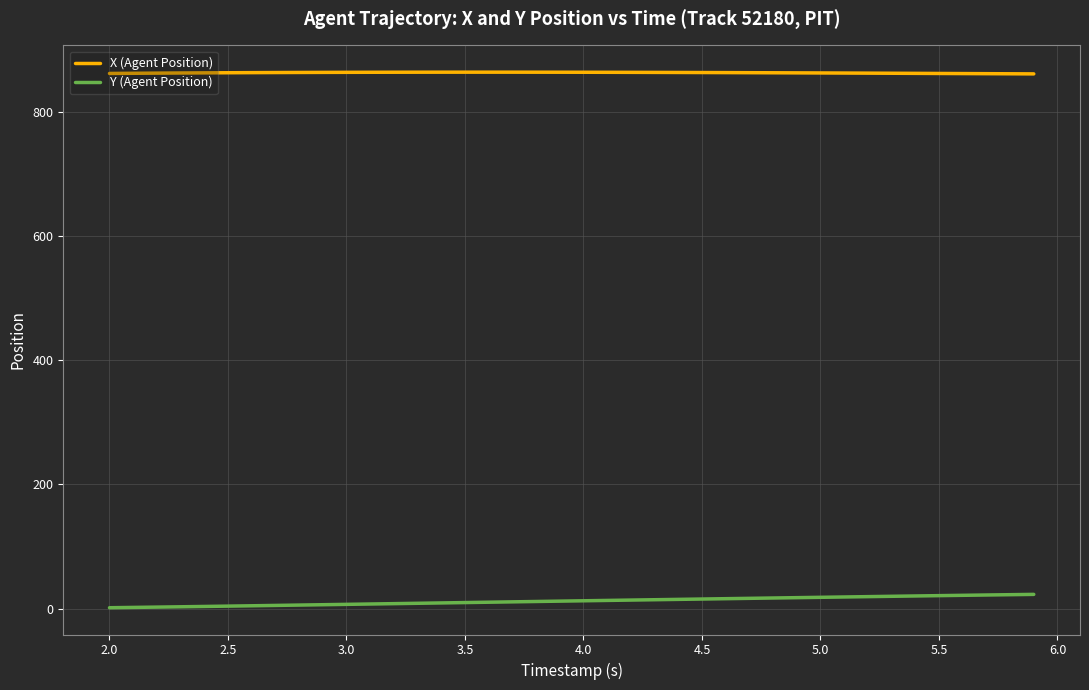

What is the average value of the X (Agent Position) series?

863.6